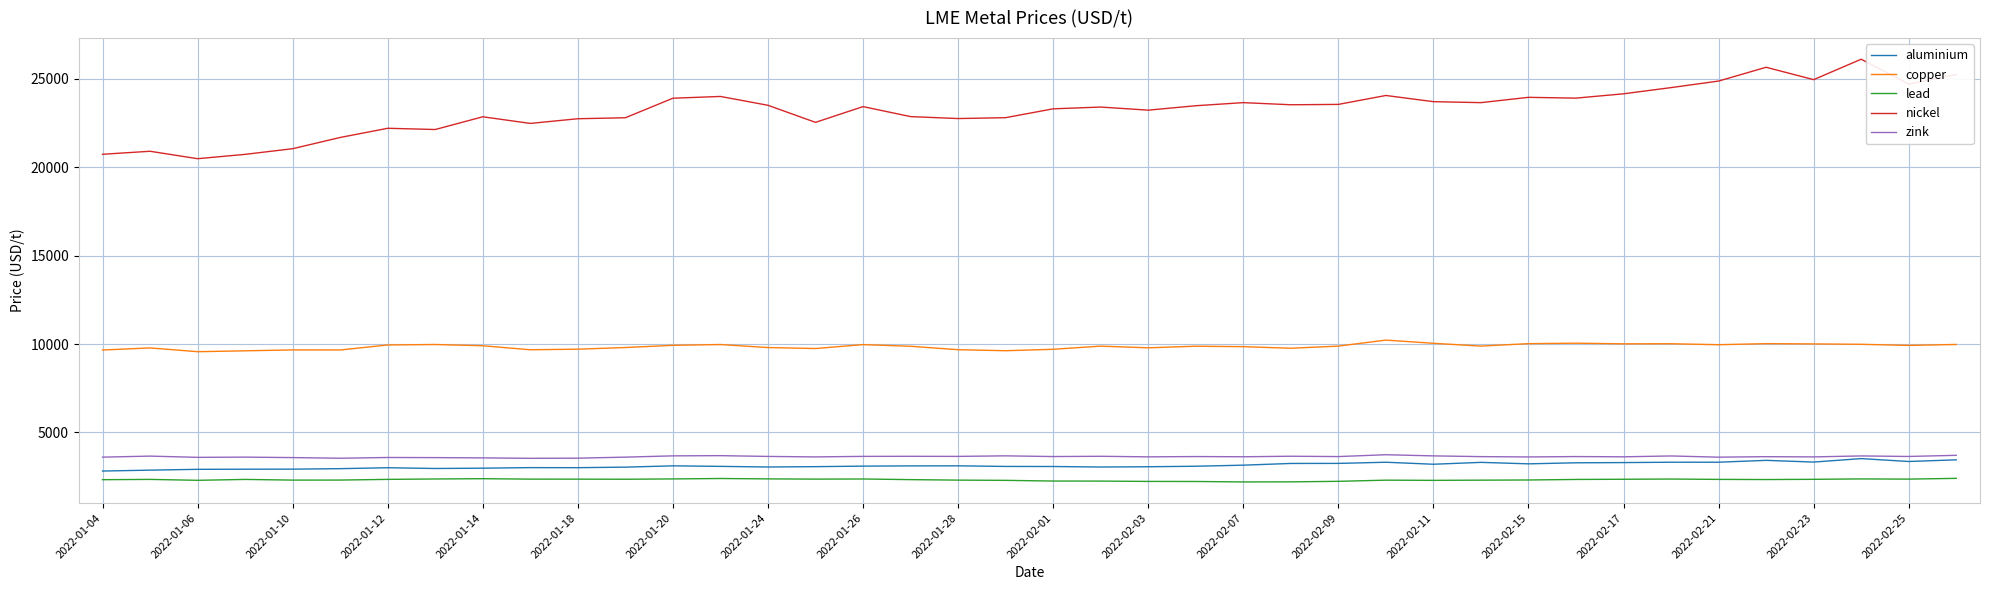

True or false: copper and aluminium intersect in this chart.

False